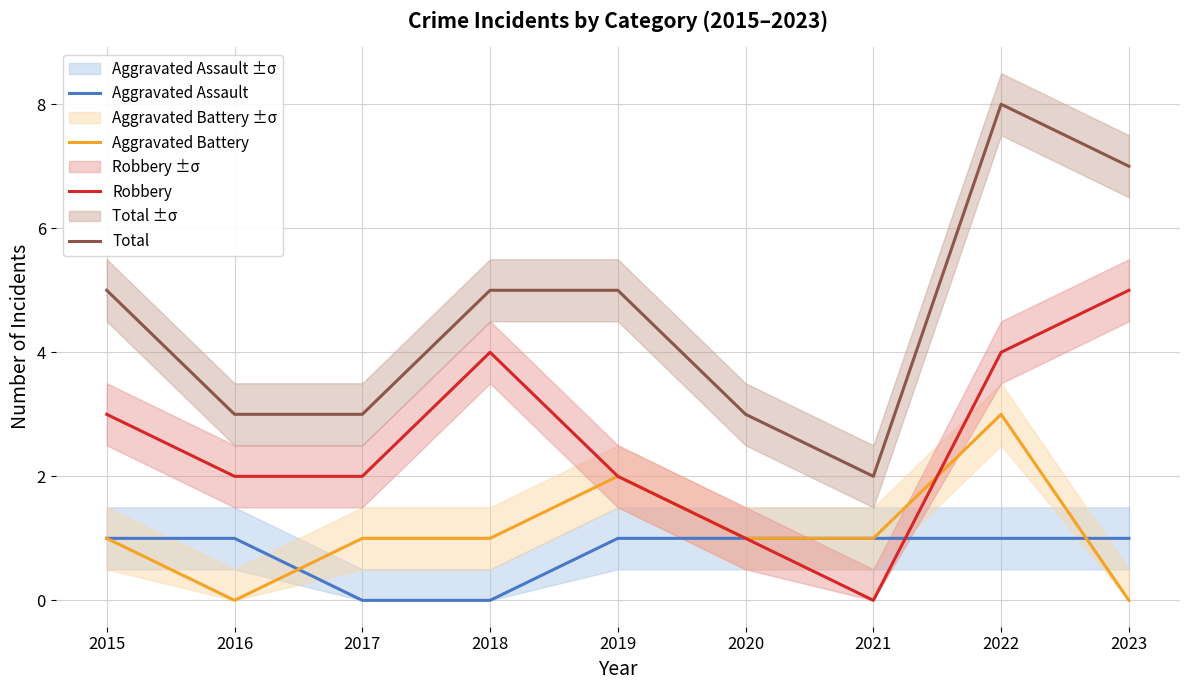

Which has a higher value, 2018 or 2020?

2020